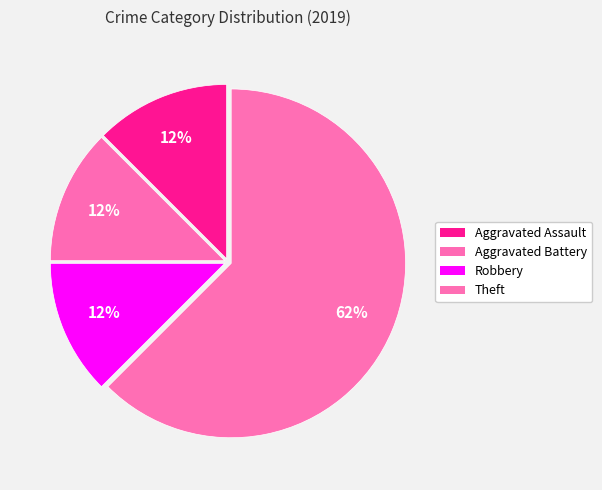

Between Aggravated Battery and Robbery, which is larger?

Aggravated Battery